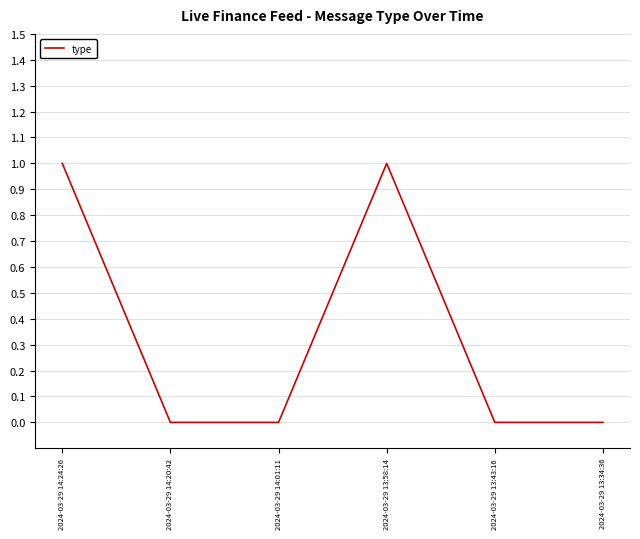

Reading right to left, transcribe all the data shown in this chart.

0	0	1	0	0	1